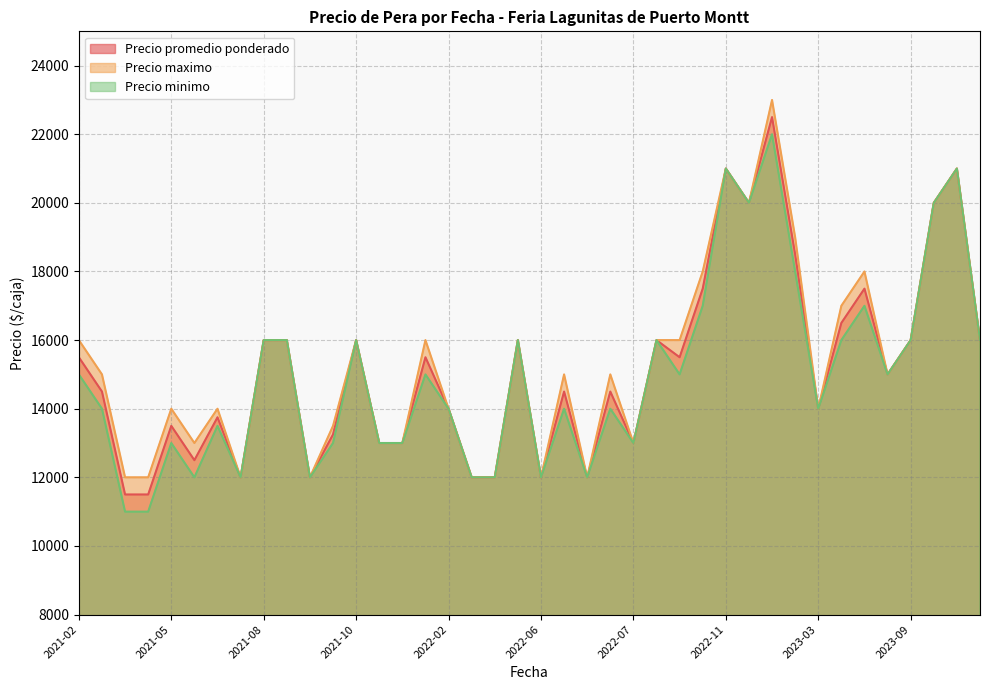

What is the minimum value for Precio maximo?

12000